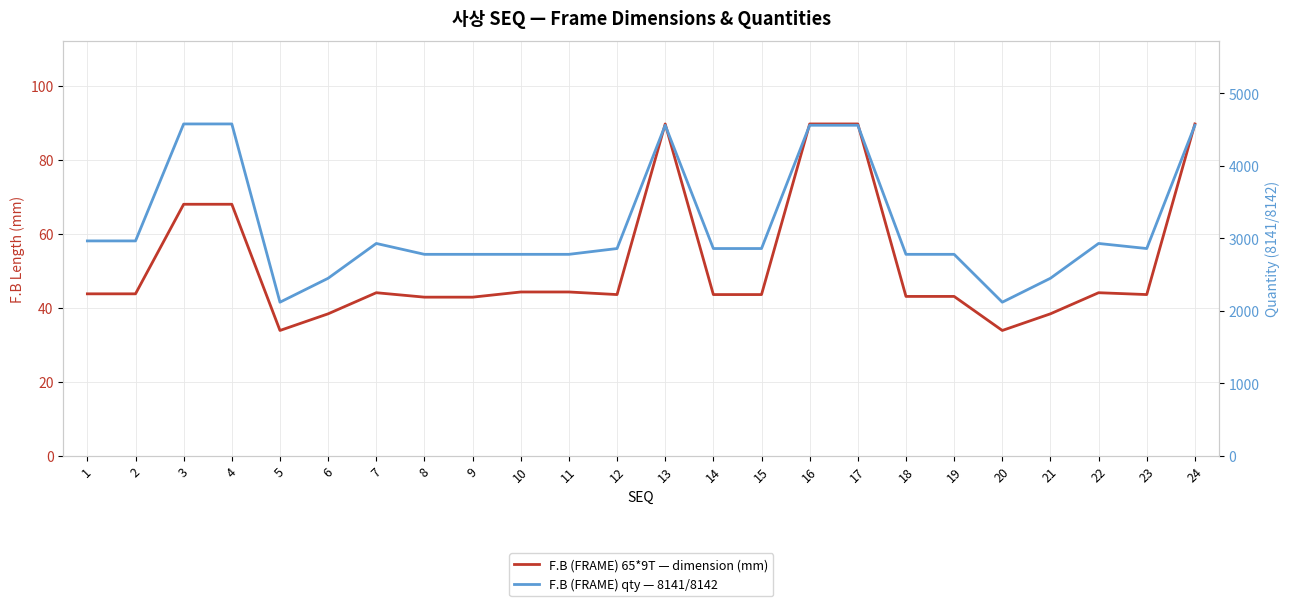

Rank the series at 21 from highest to lowest value.

F.B (FRAME) qty — 8141/8142, F.B (FRAME) 65*9T — dimension (mm)